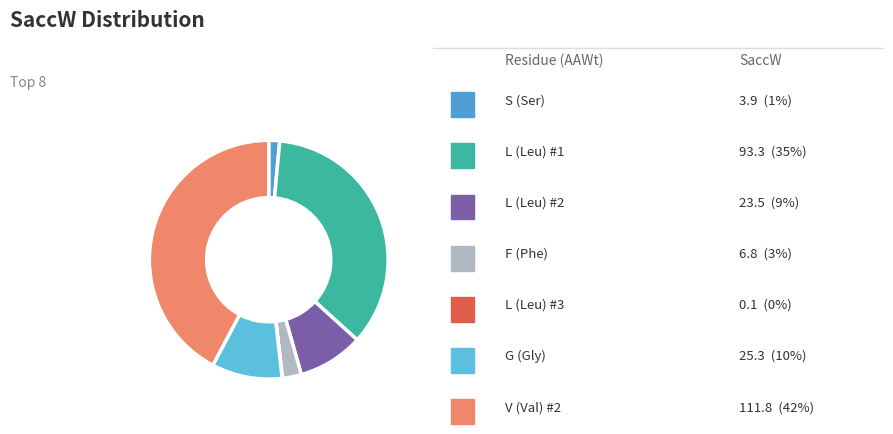

To the nearest percent, what is the difference between the largest and smallest slice percentages?

42%